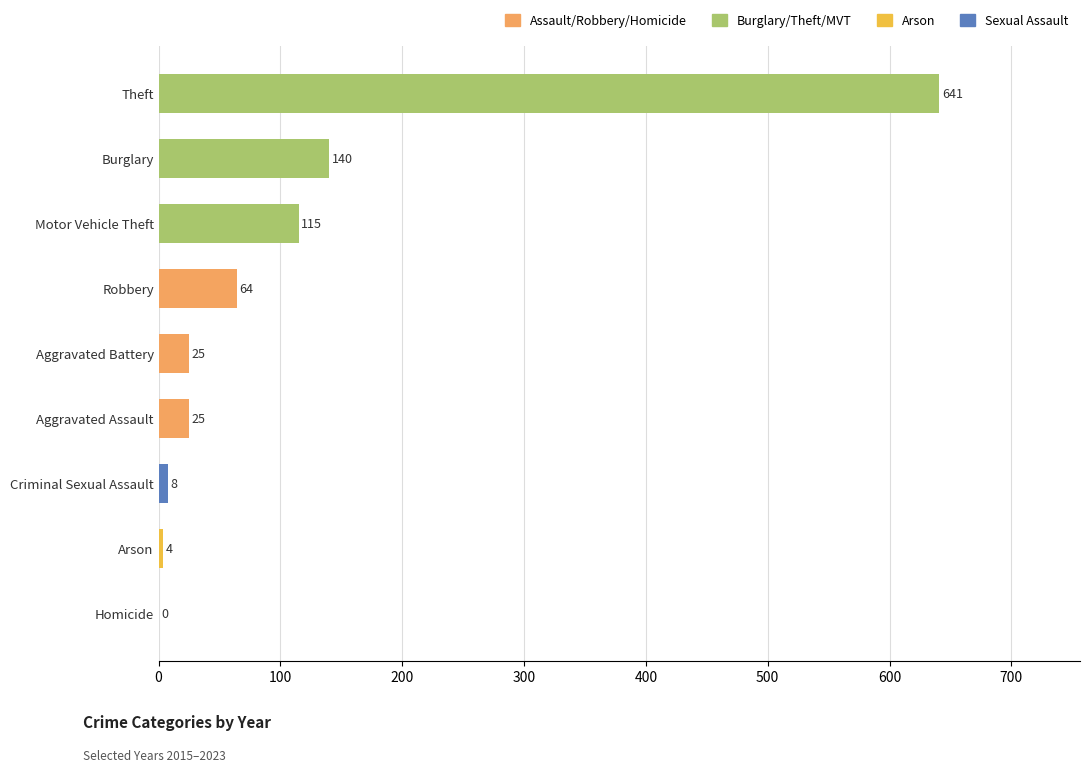

What is the greatest value displayed?

641